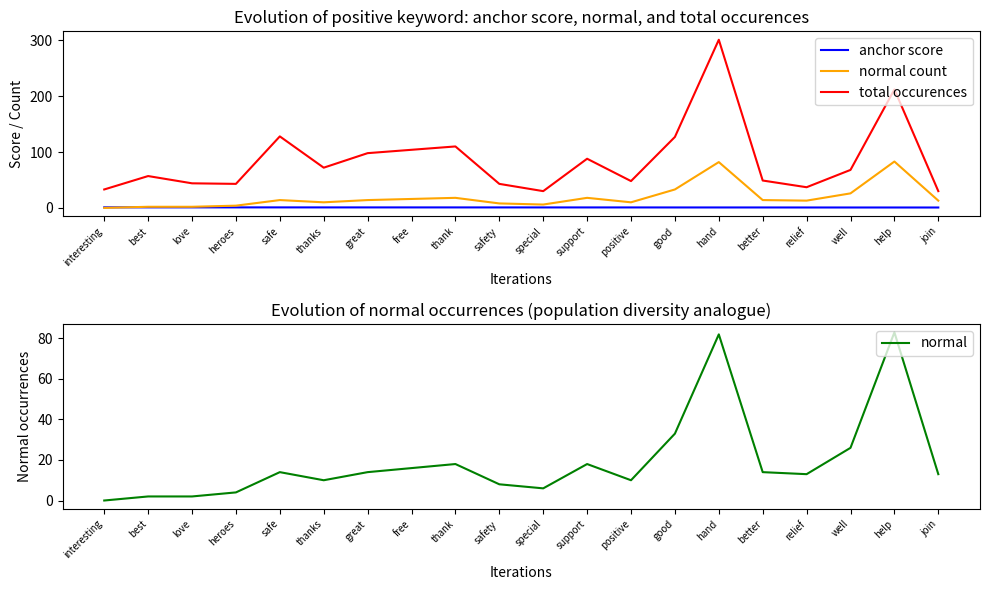

At which category is the sum across all series the highest?

hand